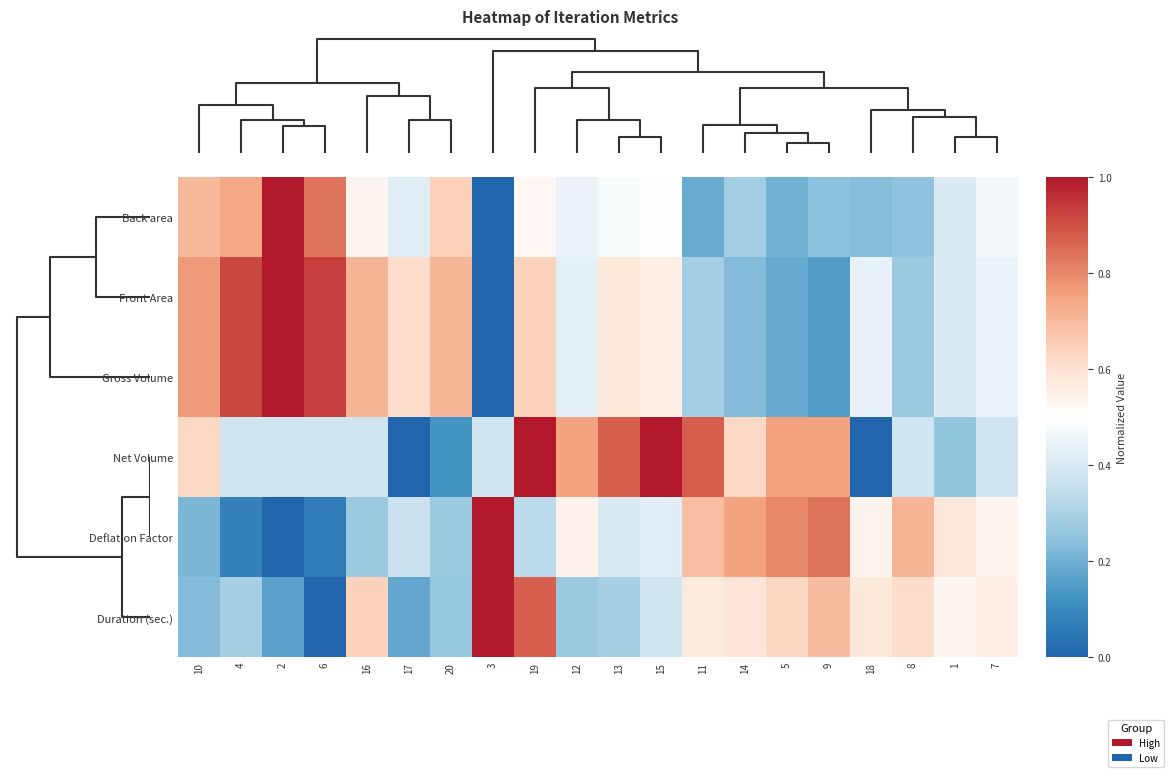

What is the maximum value shown in the chart?

1.0